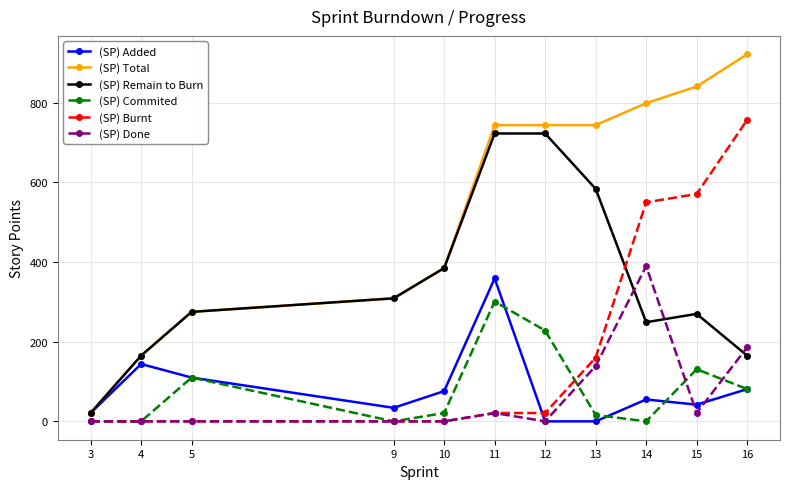

What is the value of the (SP) Total point at the 6th from the left?

744